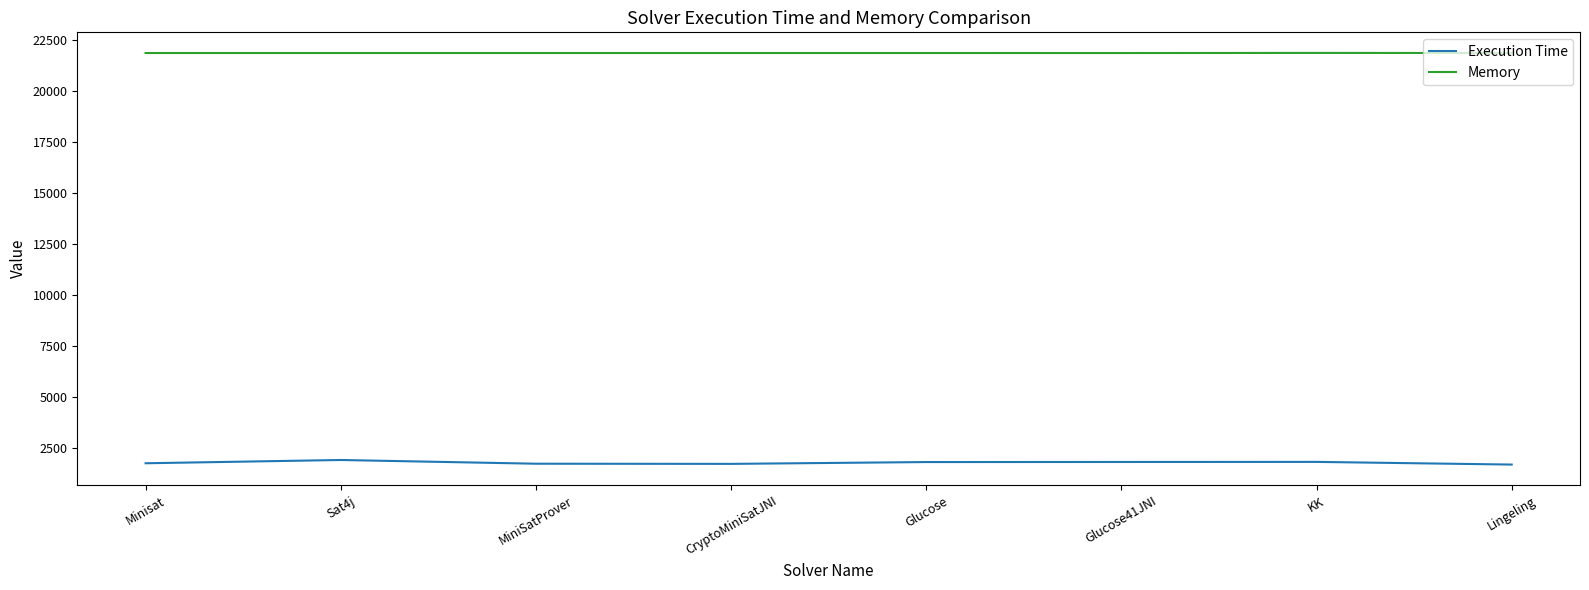

Which series has the widest spread of values?

Execution Time